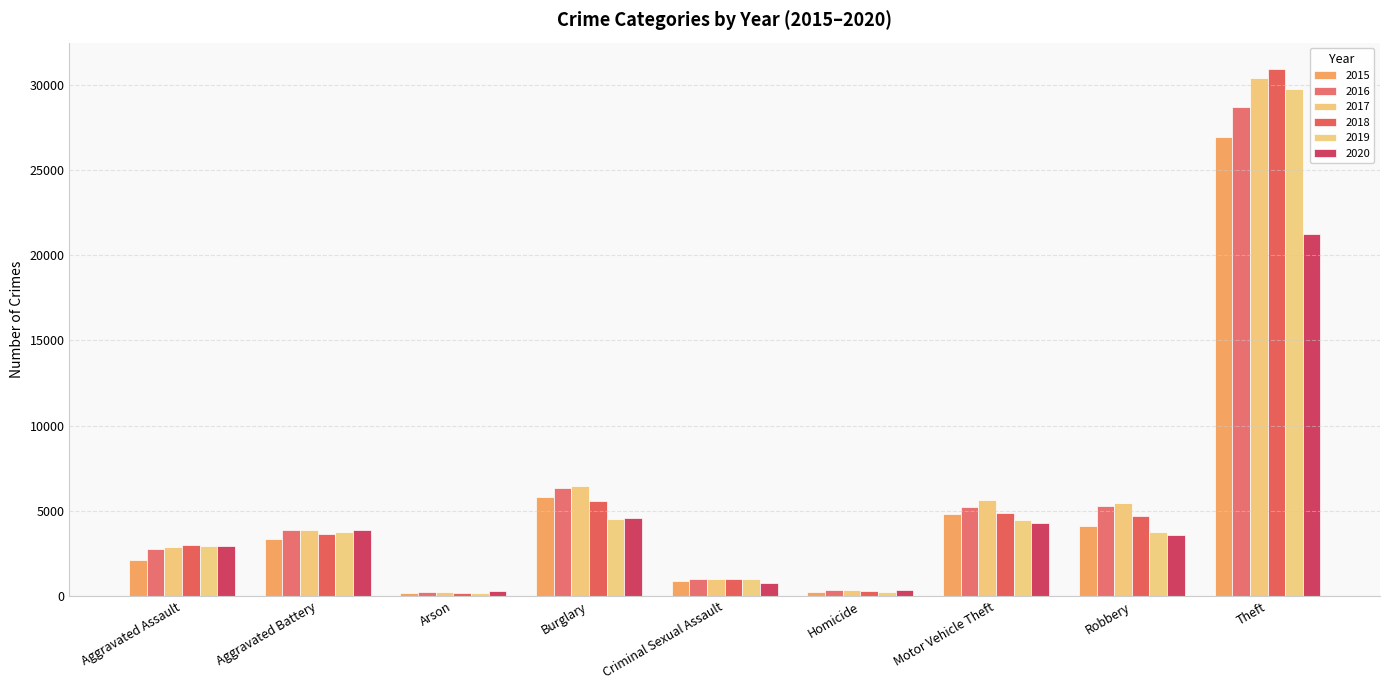

Reading left to right, transcribe all the data shown in this chart.

2015: 2143	3320	202	5812	909	224	4810	4139	26910
2016: 2759	3890	261	6327	972	340	5205	5273	28664
2017: 2899	3850	240	6442	1022	341	5622	5488	30372
2018: 2988	3635	170	5593	1014	269	4853	4692	30916
2019: 2952	3752	166	4538	979	251	4477	3733	29724
2020: 2954	3846	273	4606	795	351	4313	3554	21229